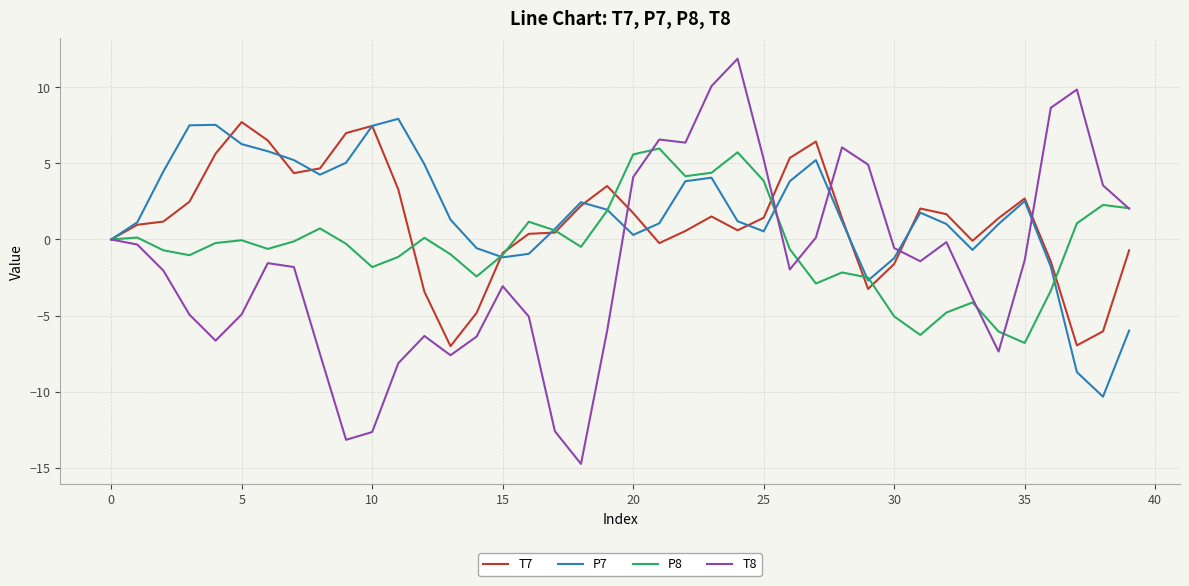

How many interior local peaks does the P7 series have?

7